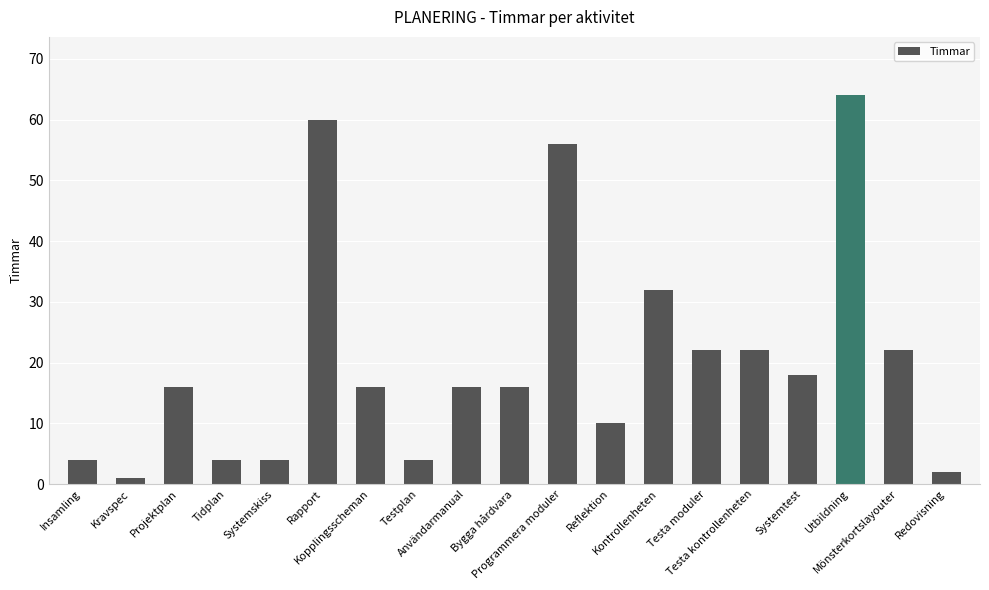

Reading left to right, what are all the values shown in this chart?

Insamling=4	Kravspec=1	Projektplan=16	Tidplan=4	Systemskiss=4	Rapport=60	Kopplingsscheman=16	Testplan=4	Användarmanual=16	Bygga hårdvara=16	Programmera moduler=56	Reflektion=10	Kontrollenheten=32	Testa moduler=22	Testa kontrollenheten=22	Systemtest=18	Utbildning=64	Mönsterkortslayouter=22	Redovisning=2